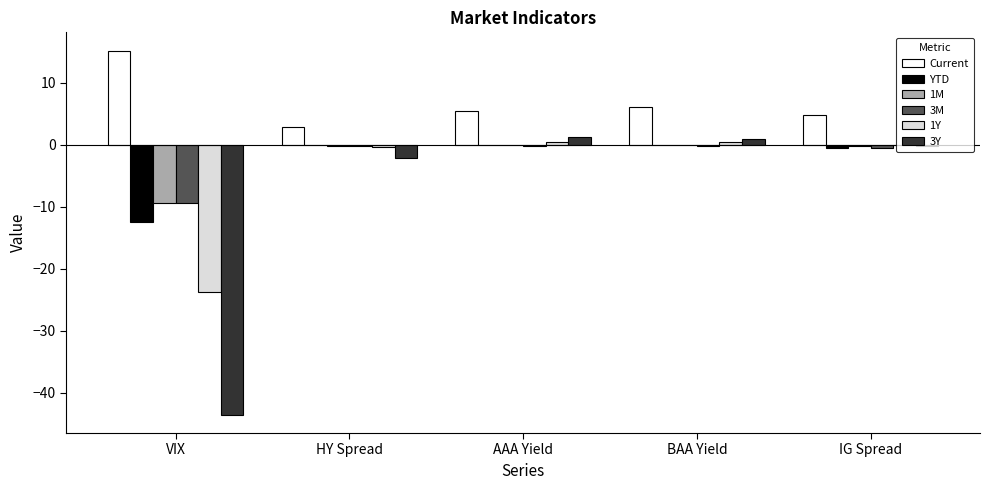

The value of 1Y at VIX is -11.8. True or false?

False